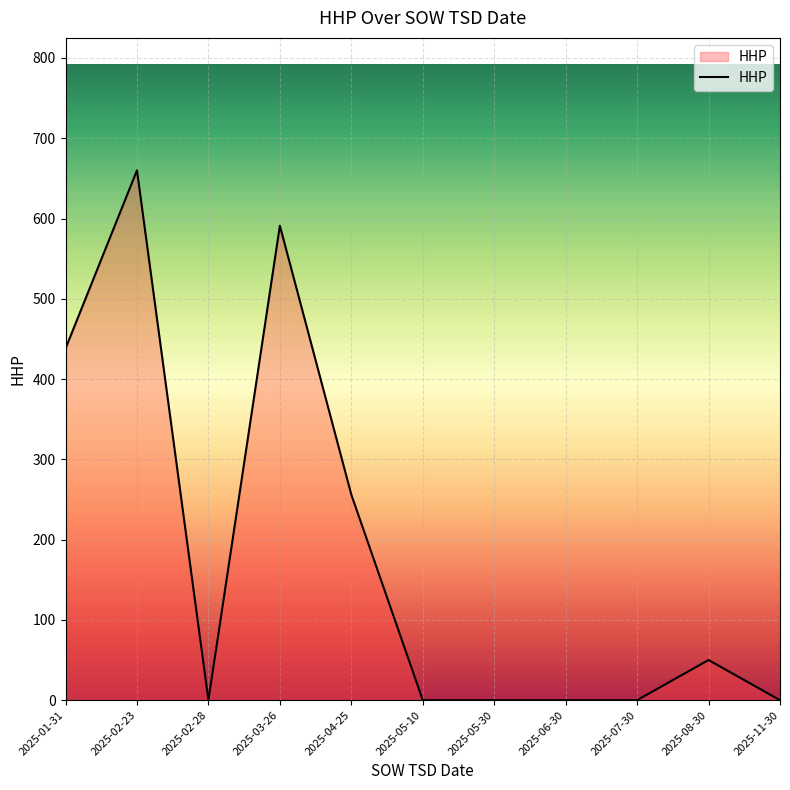

What is the difference between the maximum and minimum values?

660